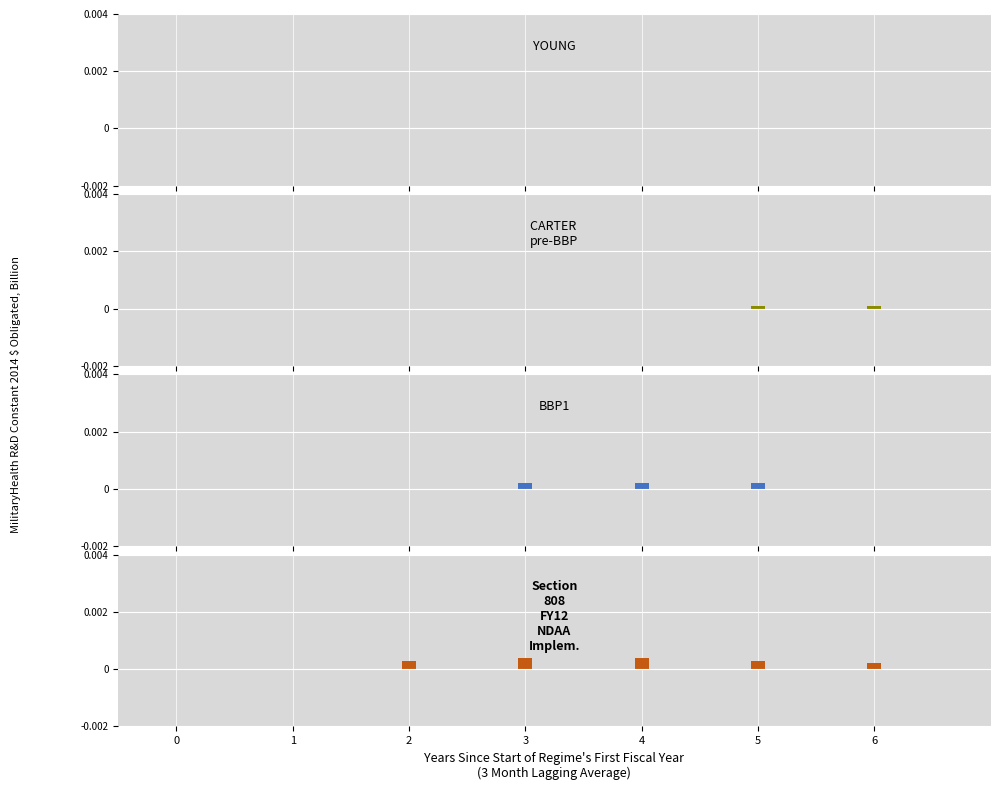

Which series has the widest spread of values?

Section 808 FY12 NDAA Implem.